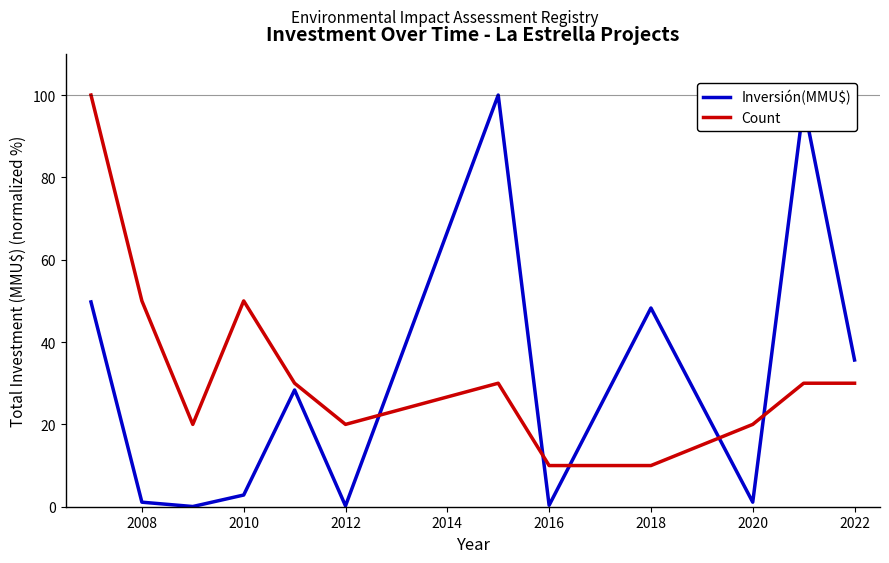

What is the greatest value displayed?

100.0